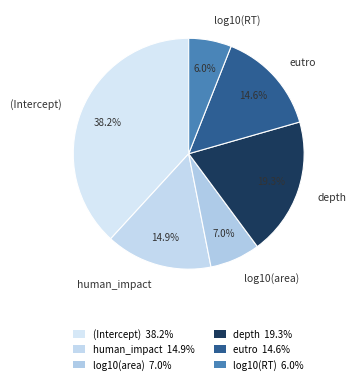

Does log10(RT) account for over 50% of the chart?

No